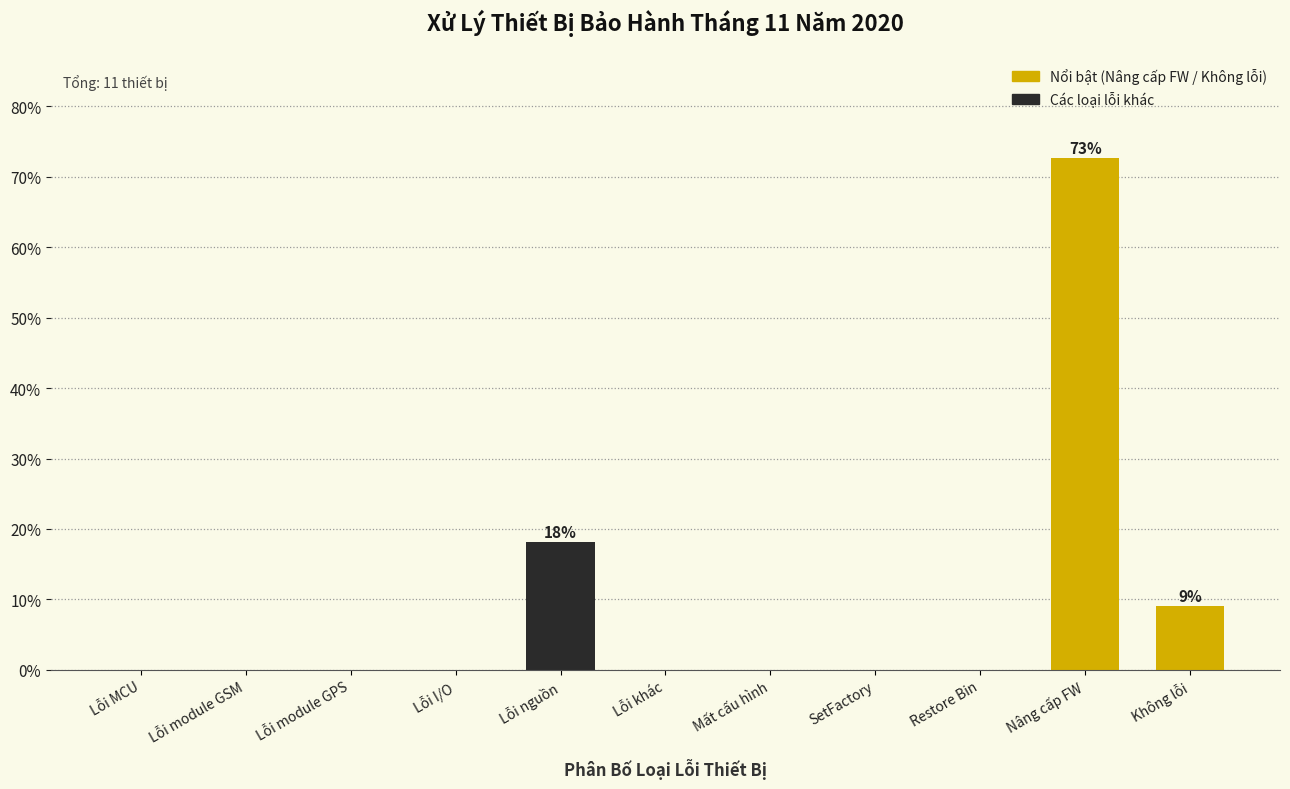

Reading left to right, extract all data points from this chart.

Lỗi MCU=0.0	Lỗi module GSM=0.0	Lỗi module GPS=0.0	Lỗi I/O=0.0	Lỗi nguồn=18.2	Lỗi khác=0.0	Mất cấu hình=0.0	SetFactory=0.0	Restore Bin=0.0	Nâng cấp FW=72.7	Không lỗi=9.1